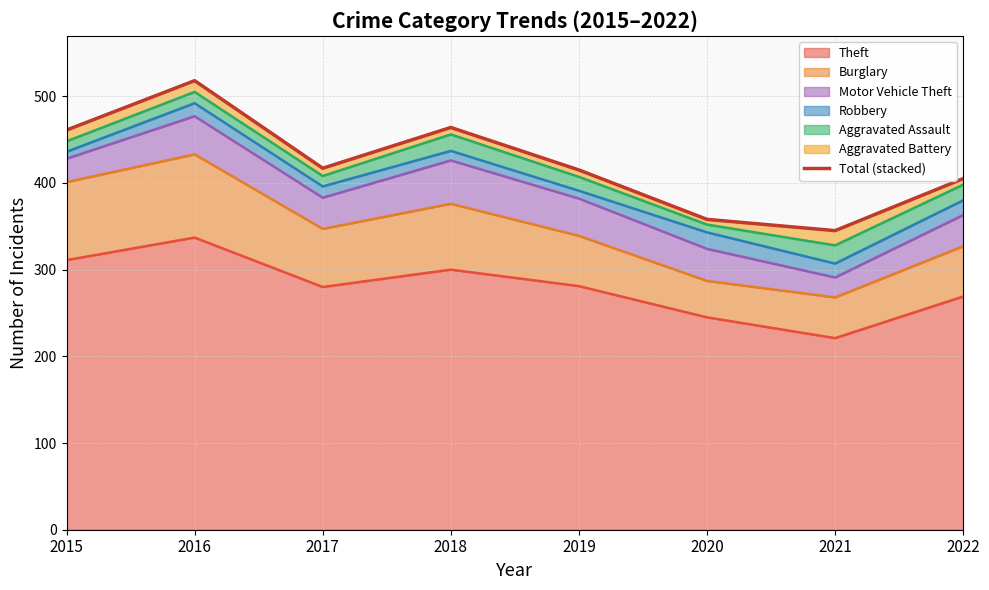

What is the difference between the maximum and minimum values?

173